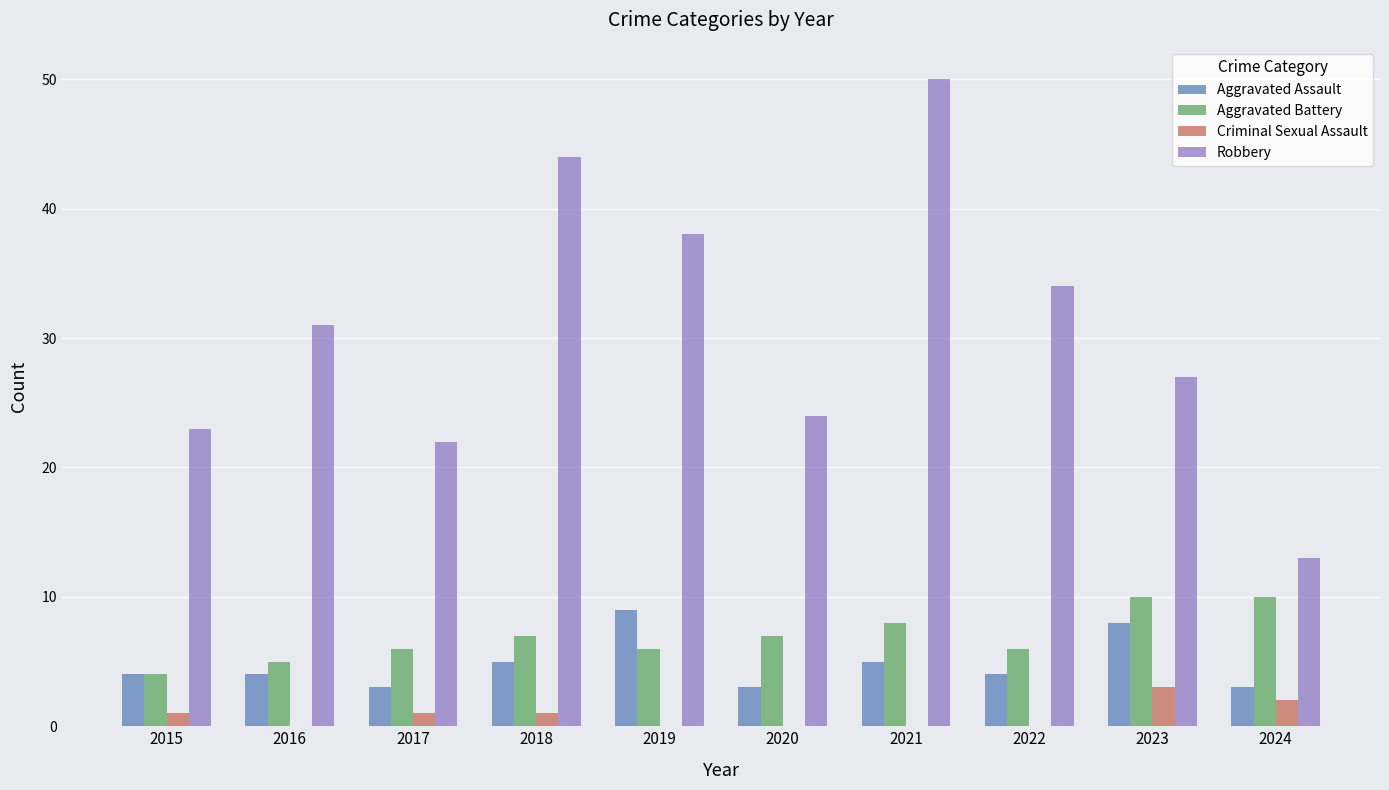

True or false: Robbery has a value of 40 at 2020.

False